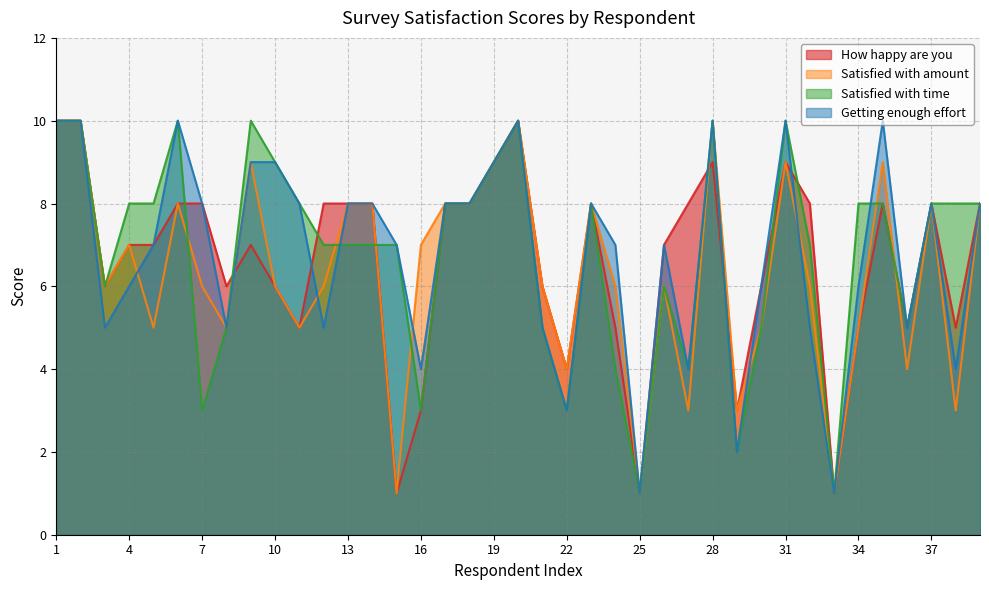

Which series ends up on top after the final intersection of Satisfied with time and Satisfied with amount?

Satisfied with time